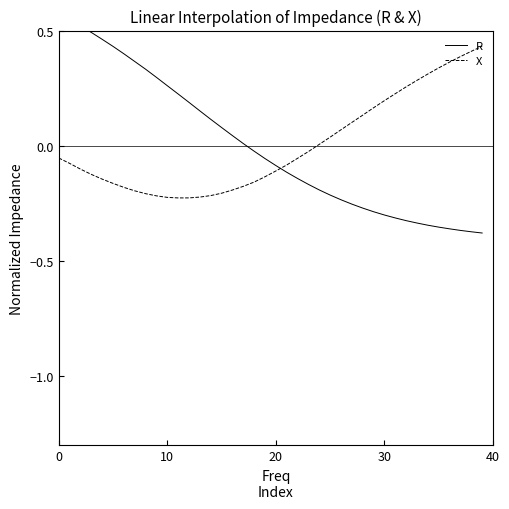

What is the difference between the maximum and minimum values in the X series?

0.7